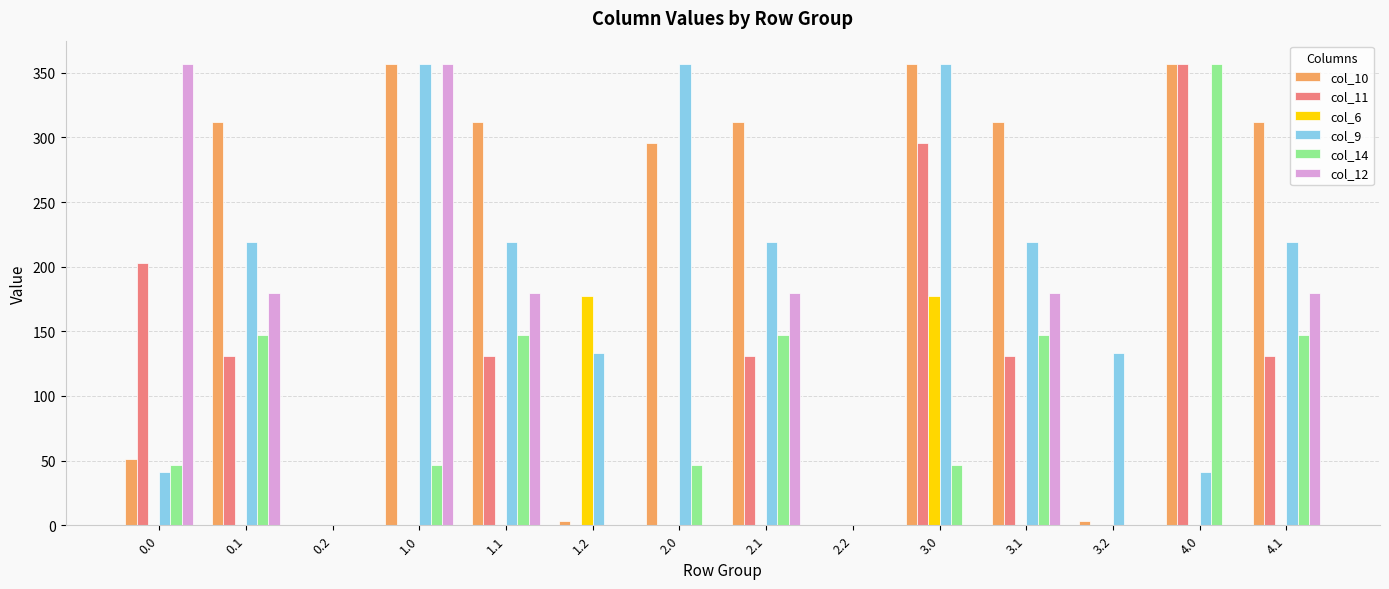

How many data points in col_6 are above 0?

2